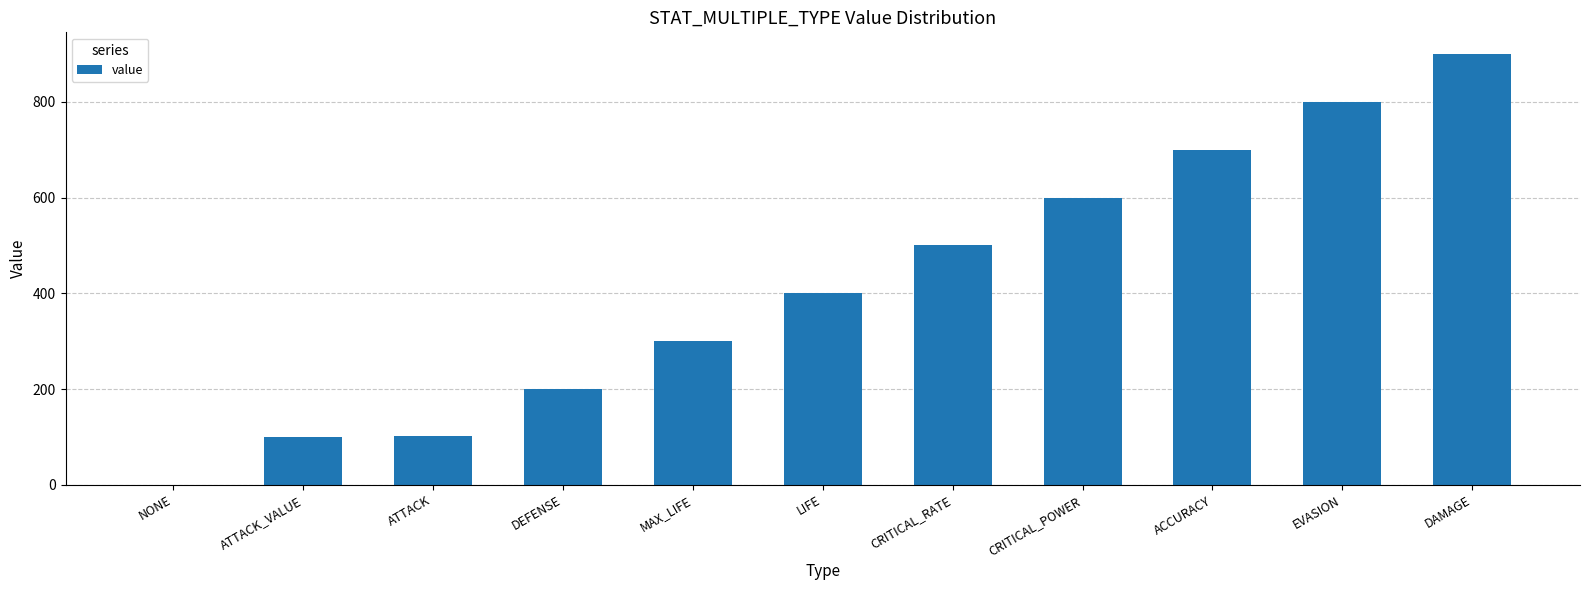

Does the chart contain stacked bars?

No